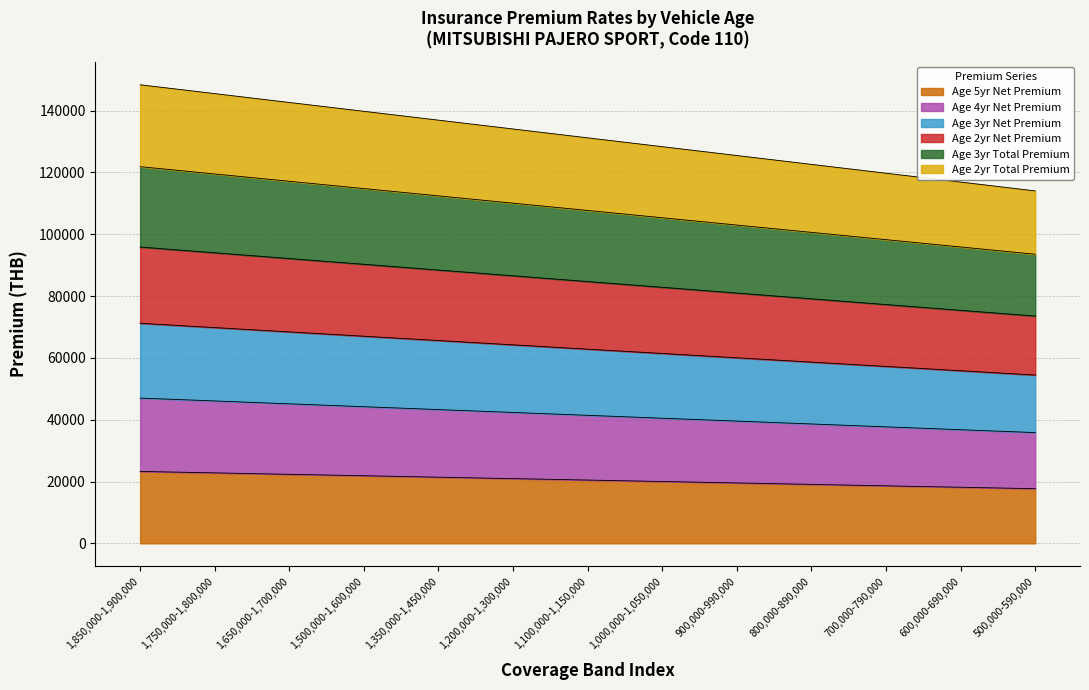

Which category has the highest value in the Age 3yr Net Premium series?

1,850,000-1,900,000